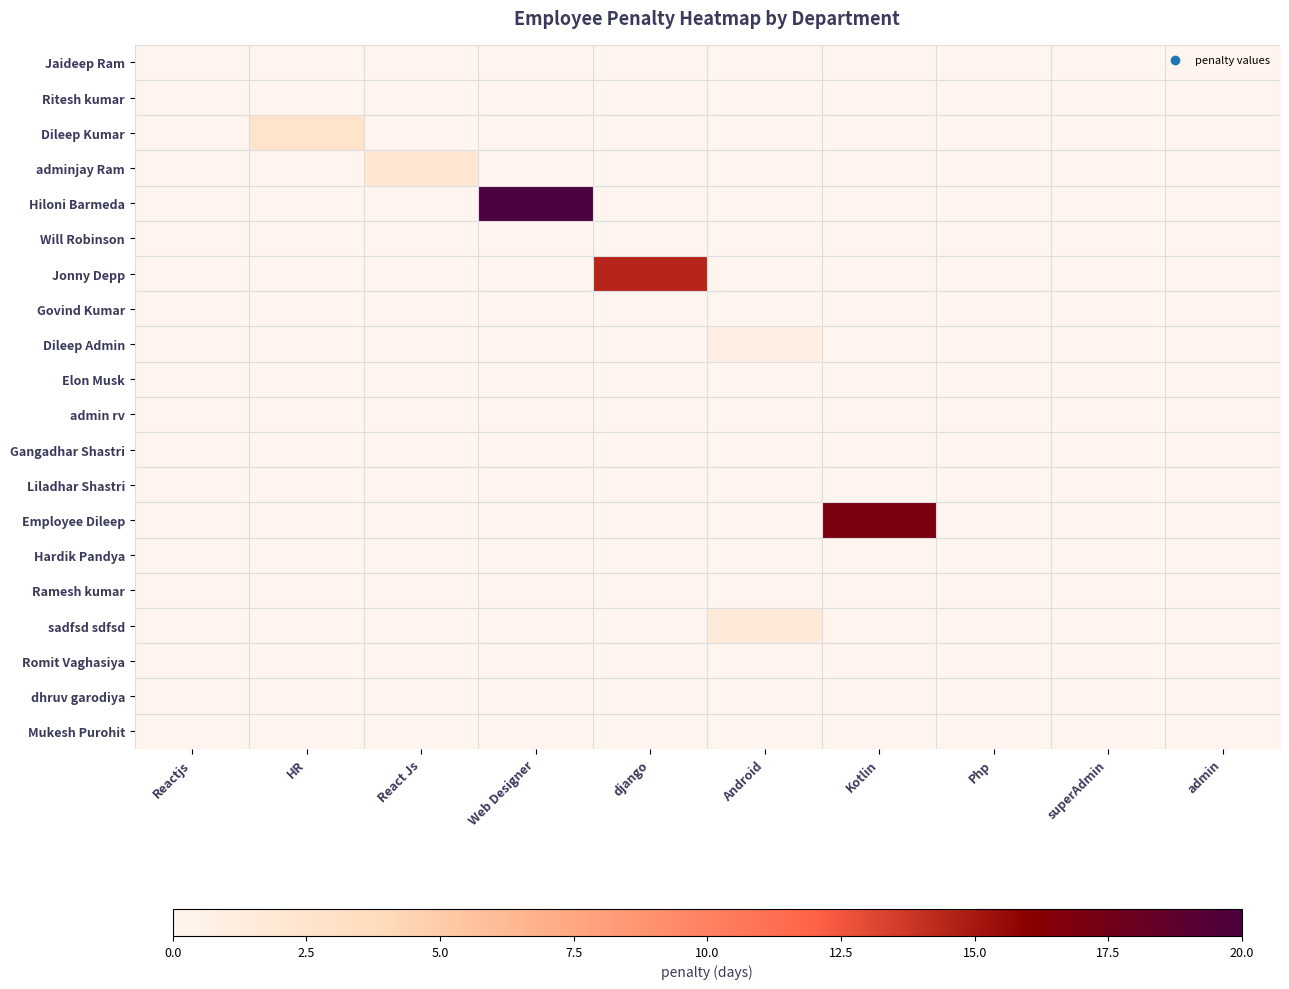

Count the number of categories in the chart.

10